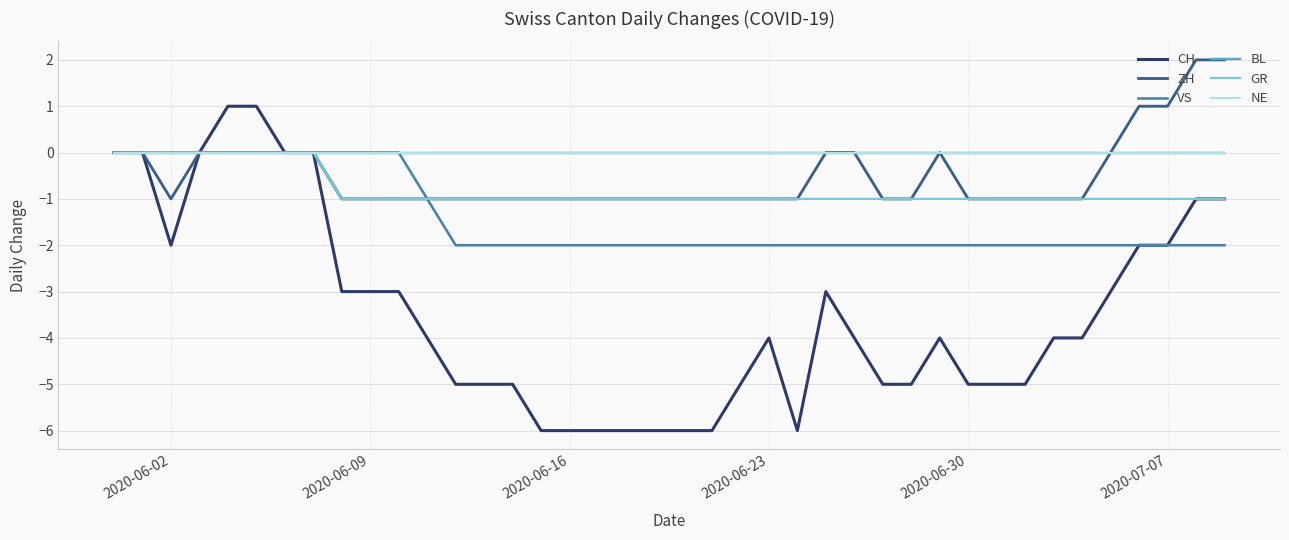

Does the chart display data point markers on the line(s)?

No